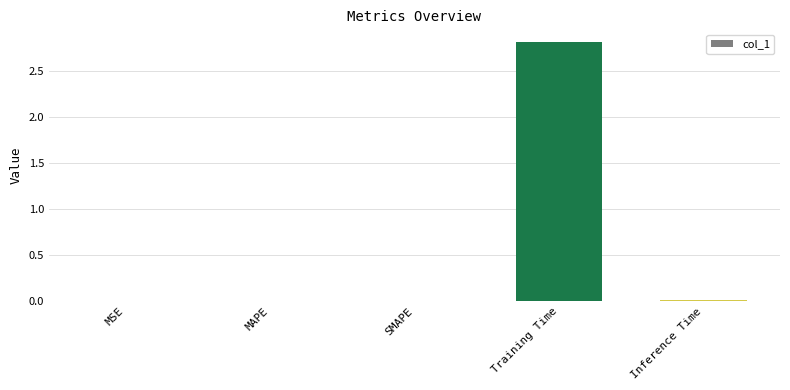

The chart shows a value of 2.8 at Training Time. True or false?

True